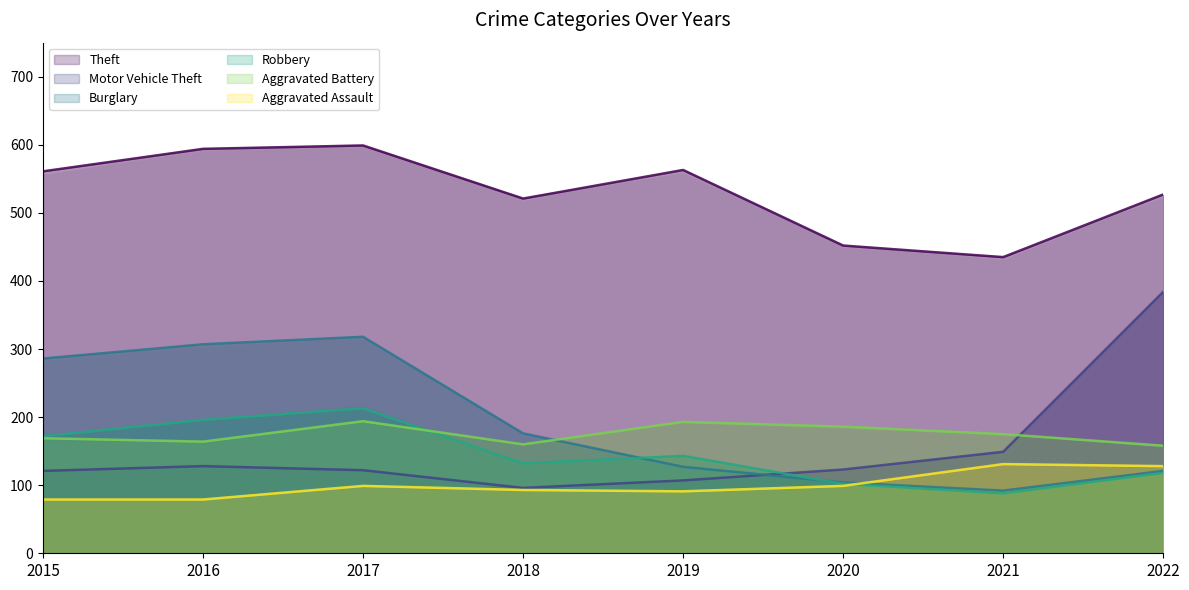

Between 2015 and 2019, which is larger?

2019